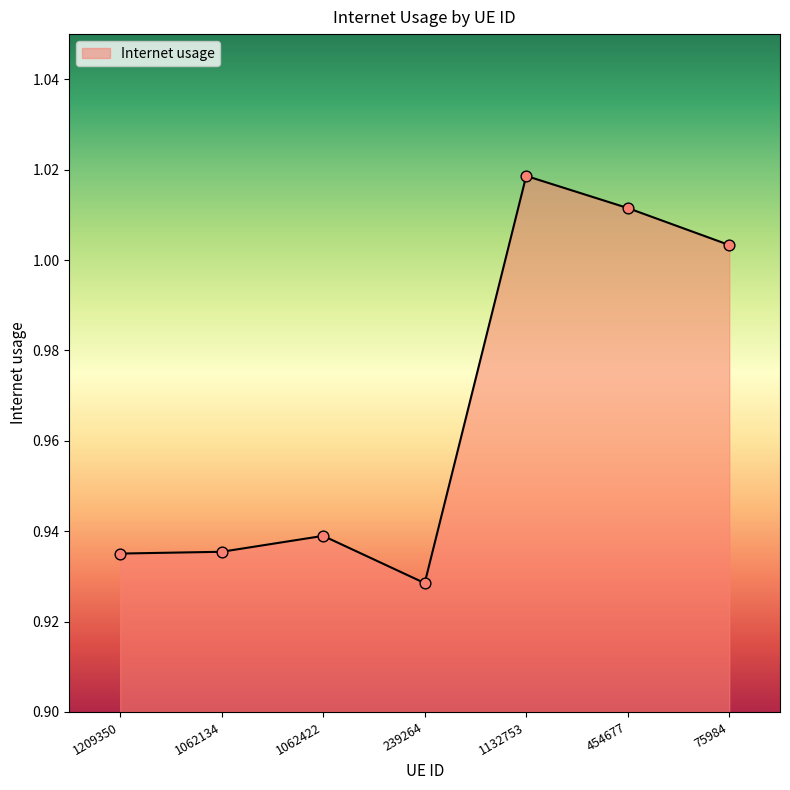

Which has a higher value, 1209350 or 1132753?

1132753